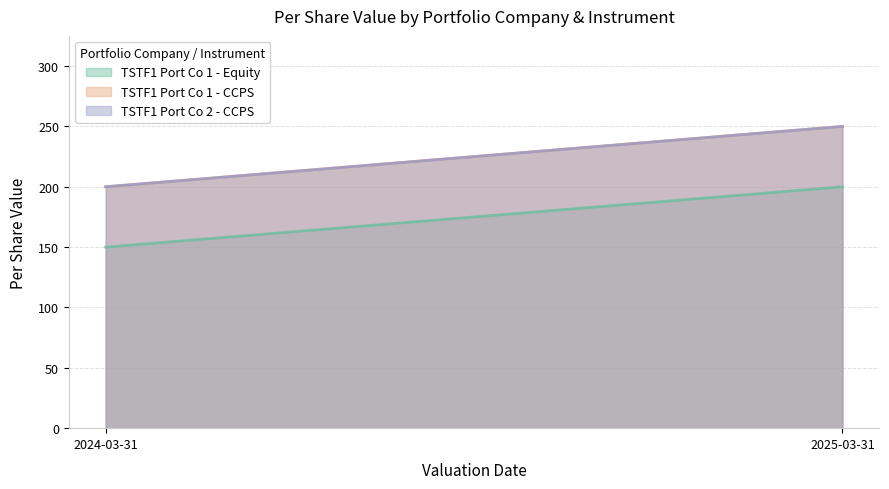

What position from the left is 2024-03-31?

1